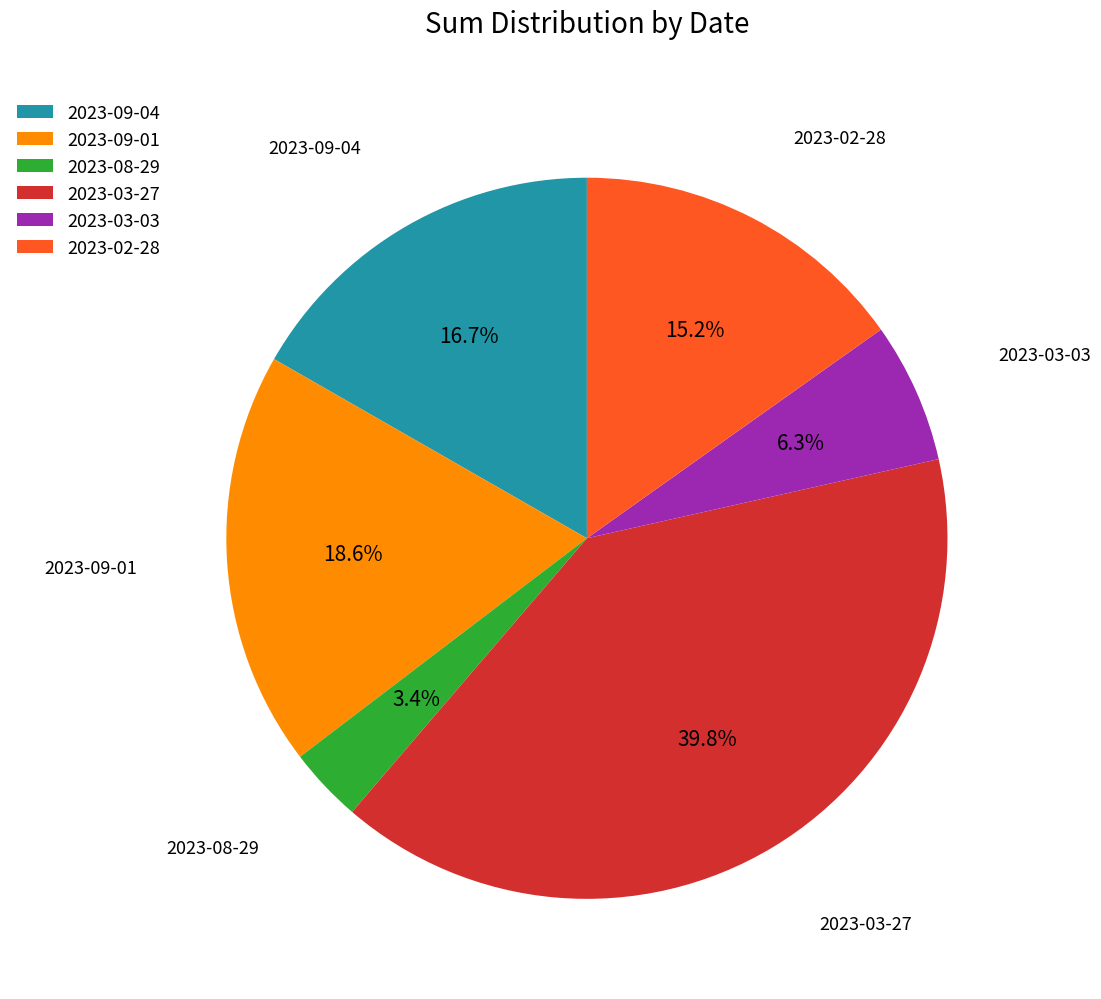

What is the smallest slice in the pie chart?

2023-08-29